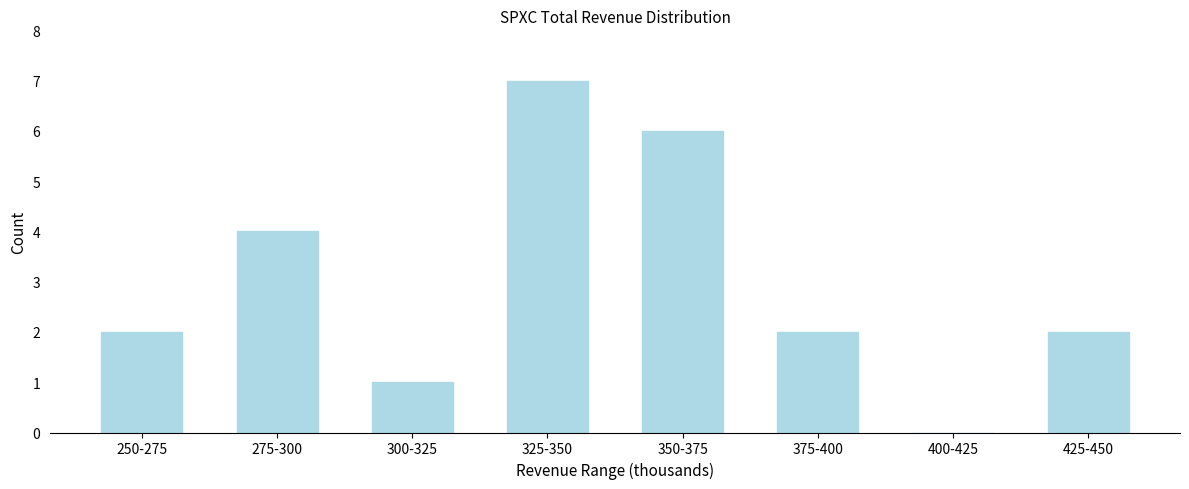

Reading right to left, list all the values displayed in this chart.

425-450=2	400-425=0	375-400=2	350-375=6	325-350=7	300-325=1	275-300=4	250-275=2